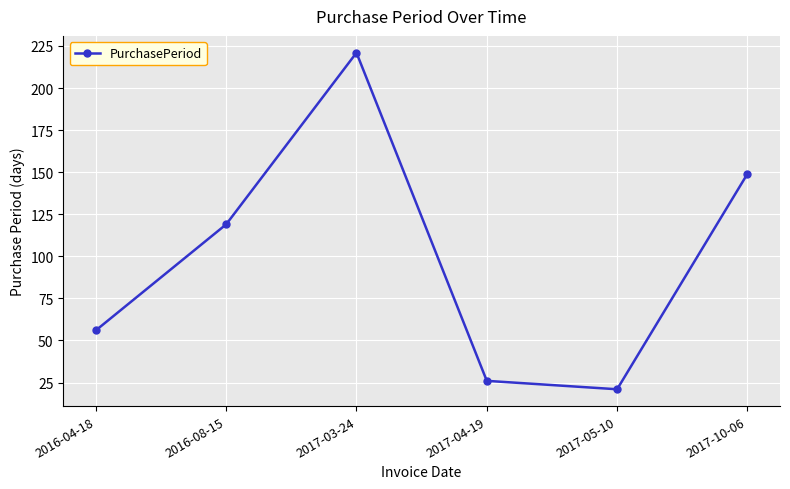

Reading left to right, list all the values displayed in this chart.

56	119	221	26	21	149